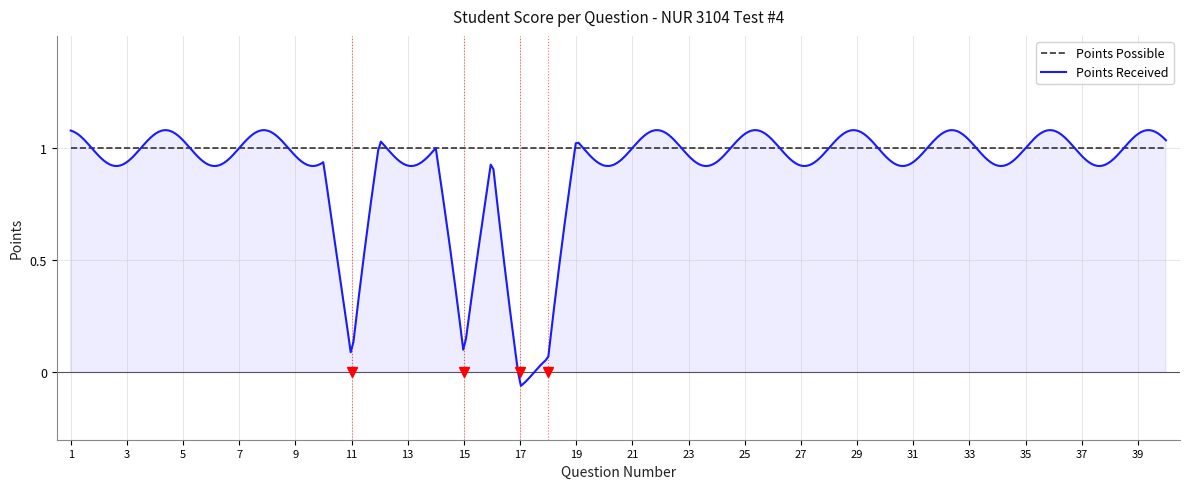

Which label corresponds to the largest value in the chart?

1